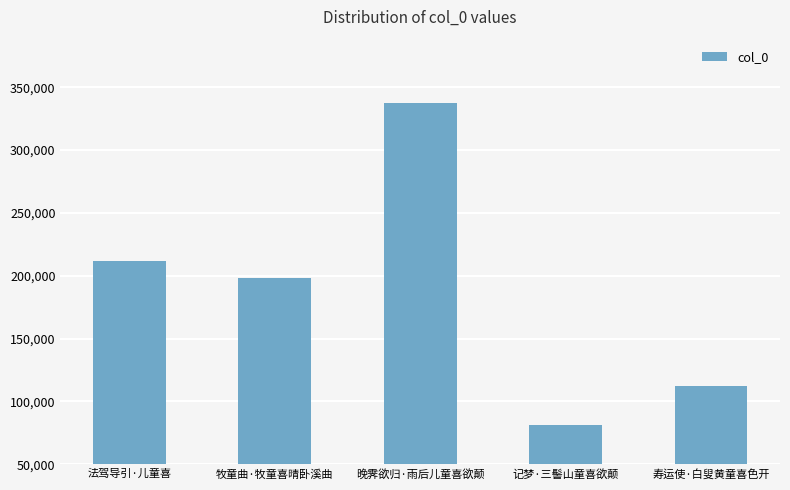

What is the maximum value shown in the chart?

337207